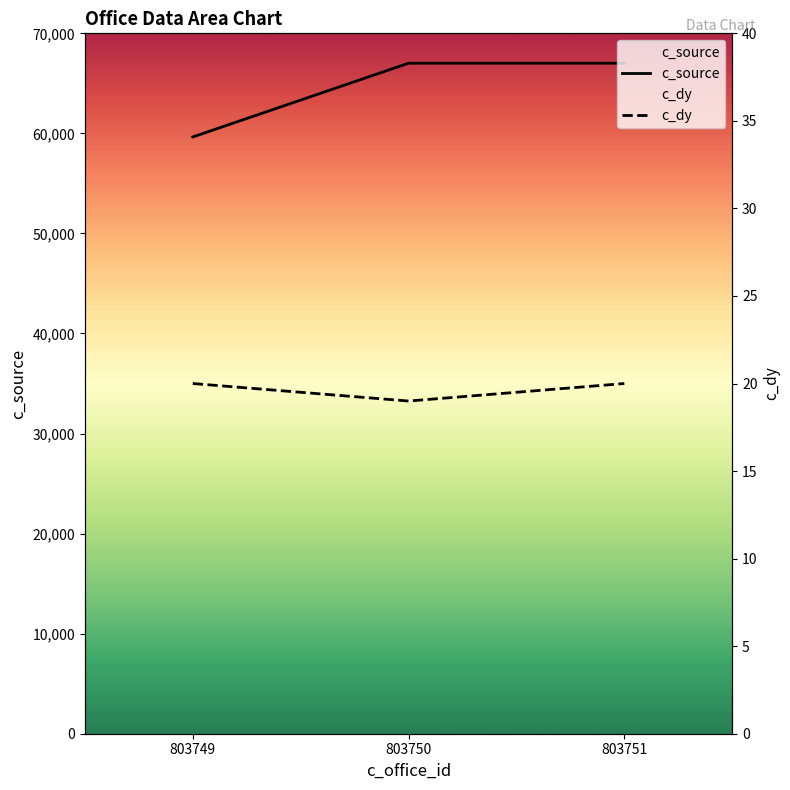

What is the average value of the c_dy series?

20